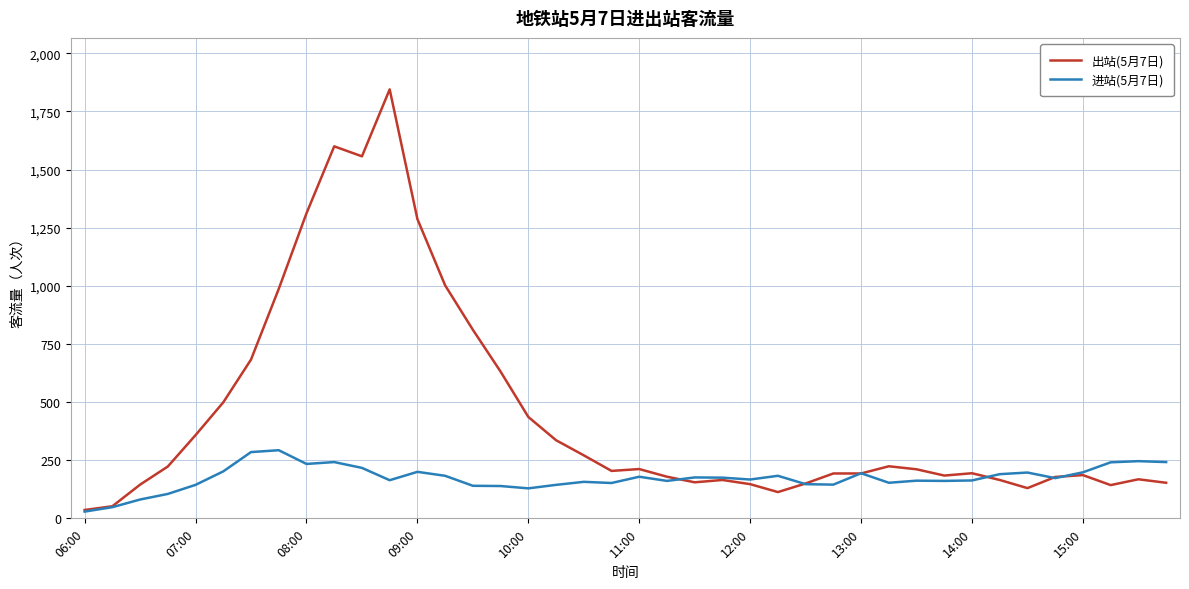

What is the average value of the 进站(5月7日) series?

174